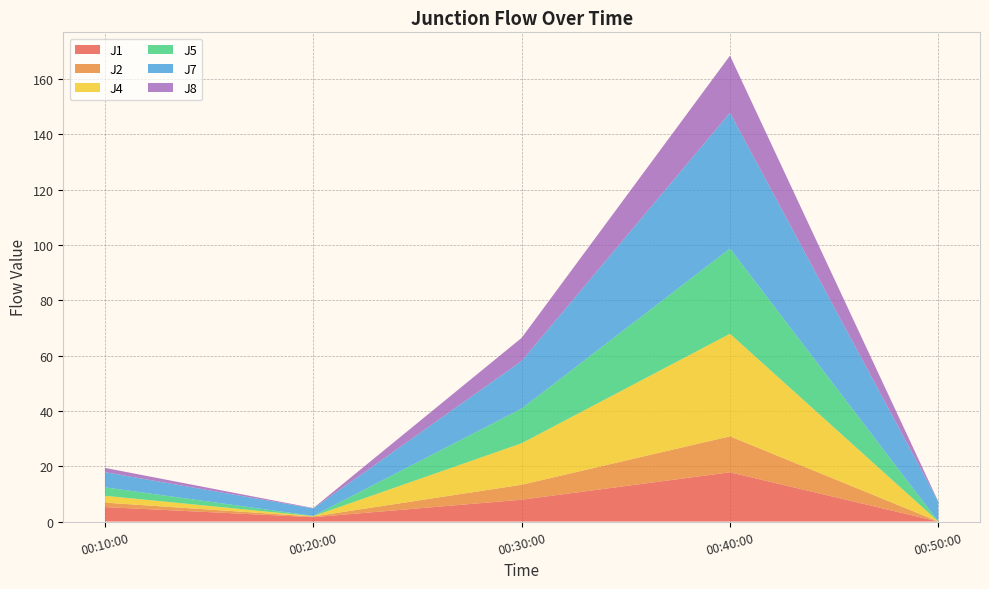

Reading right to left, list all the values displayed in this chart.

J1: 2011-07-26 00:50:00=0.0	2011-07-26 00:40:00=17.8	2011-07-26 00:30:00=7.9	2011-07-26 00:20:00=1.6	2011-07-26 00:10:00=5.2
J2: 2011-07-26 00:50:00=0.0	2011-07-26 00:40:00=13.0	2011-07-26 00:30:00=5.4	2011-07-26 00:20:00=0.3	2011-07-26 00:10:00=1.6
J4: 2011-07-26 00:50:00=0.0	2011-07-26 00:40:00=37.1	2011-07-26 00:30:00=15.0	2011-07-26 00:20:00=0.1	2011-07-26 00:10:00=2.5
J5: 2011-07-26 00:50:00=0.0	2011-07-26 00:40:00=30.8	2011-07-26 00:30:00=12.5	2011-07-26 00:20:00=0.1	2011-07-26 00:10:00=3.1
J7: 2011-07-26 00:50:00=7.2	2011-07-26 00:40:00=49.1	2011-07-26 00:30:00=17.2	2011-07-26 00:20:00=2.7	2011-07-26 00:10:00=5.5
J8: 2011-07-26 00:50:00=0.0	2011-07-26 00:40:00=20.7	2011-07-26 00:30:00=8.4	2011-07-26 00:20:00=0.1	2011-07-26 00:10:00=1.6